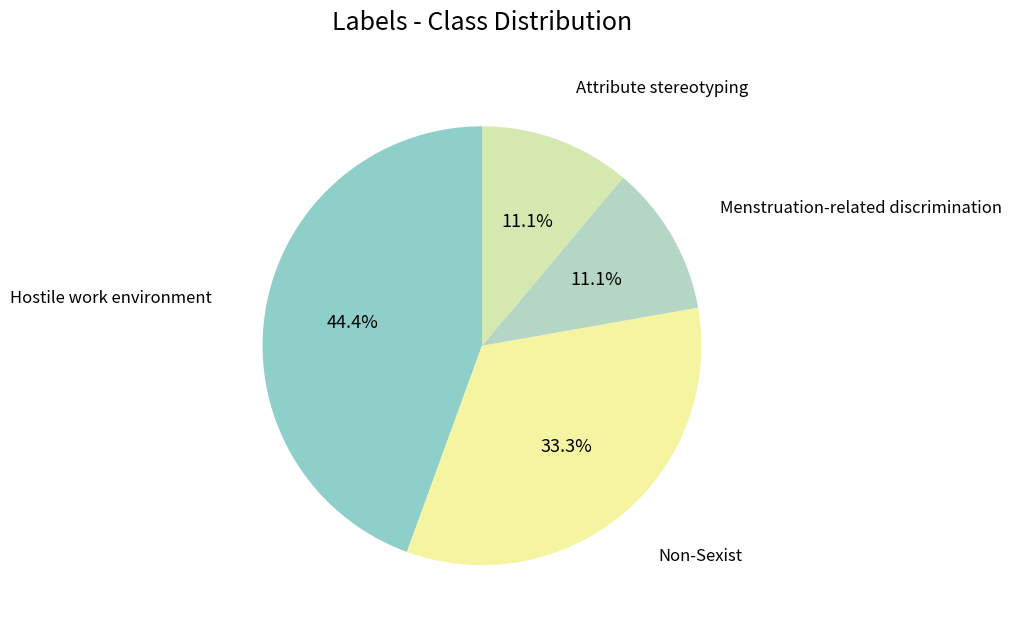

How much of the chart is everything except Hostile work environment?

55.6%